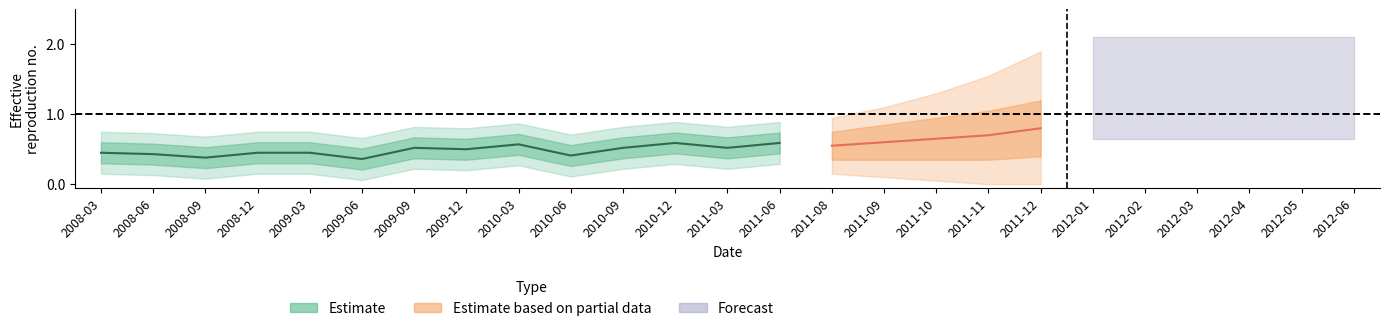

List the labels in order of center value, smallest first.

2009-06, 2008-09, 2010-06, 2008-06, 2008-03, 2008-12, 2009-03, 2009-12, 2009-09, 2010-09, 2011-03, 2010-03, 2010-12, 2011-06